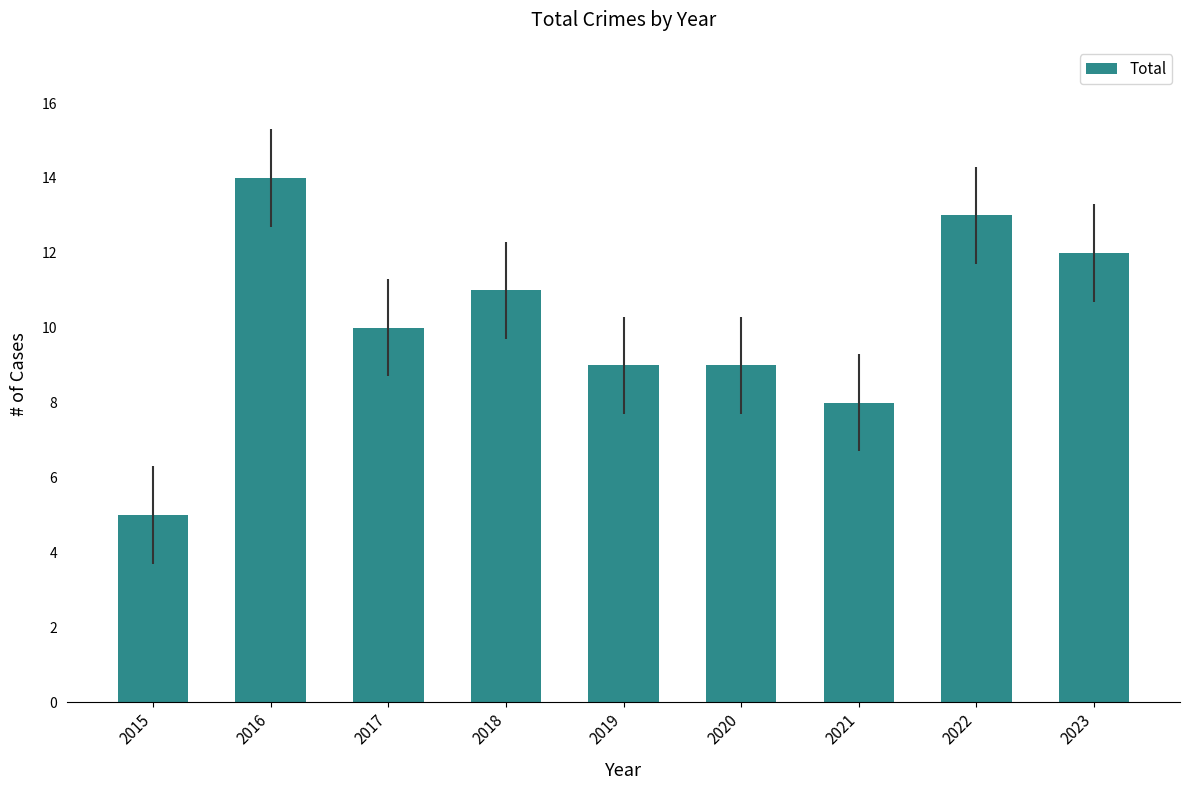

What is the approximate value at 2021?

8